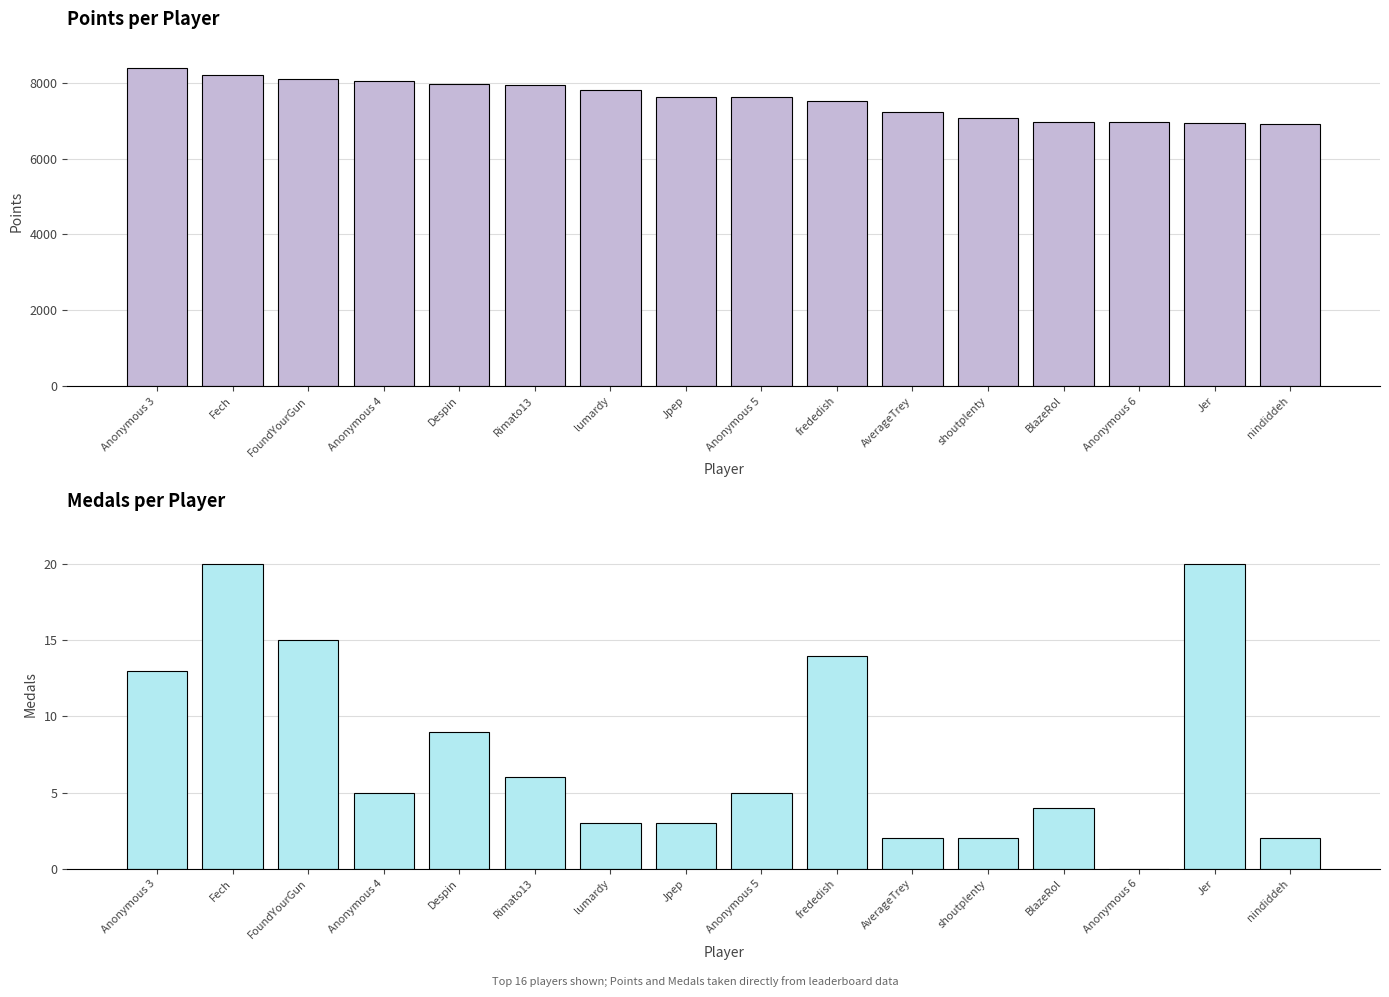

Which series has the widest spread of values?

Points